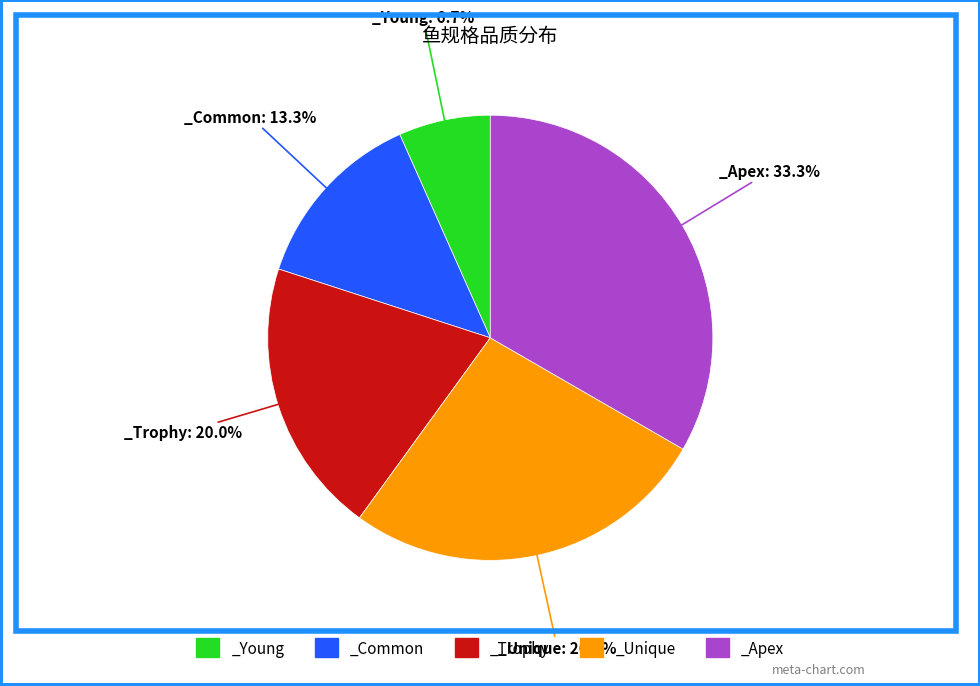

Which slice is the smallest?

_Young